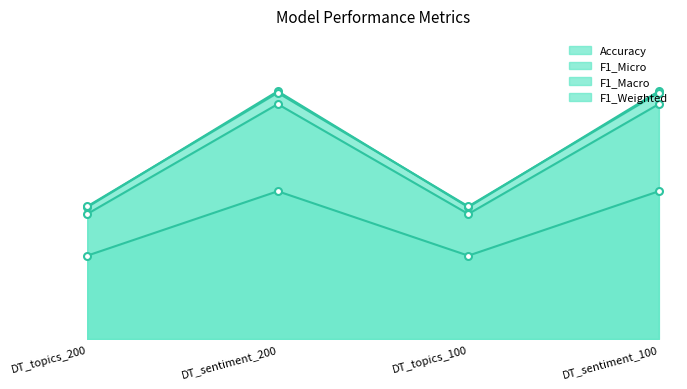

At which category is the sum across all series the highest?

DT_sentiment_200